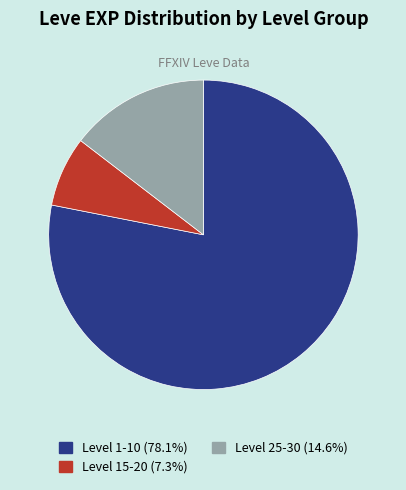

Is there a majority slice in this chart?

Yes